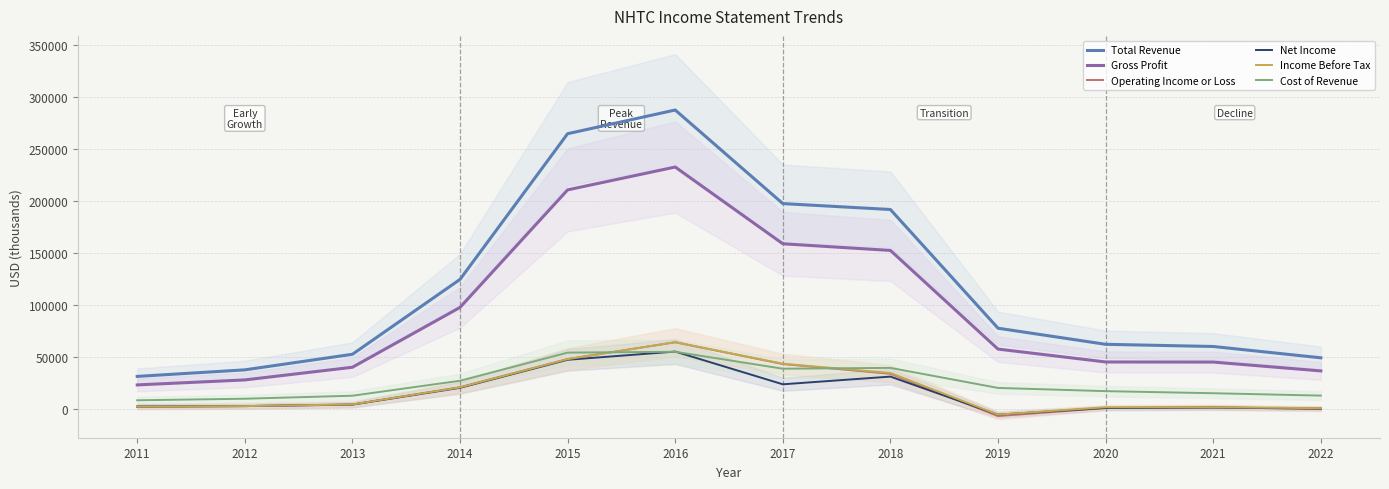

Reading right to left, list all the values displayed in this chart.

Total Revenue: 49100	60000	62100	77600	191900	197600	287700	264900	124600	52500	37500	31200
Gross Profit: 36500	45000	45100	57500	152500	158900	232800	210800	97600	40000	27800	23000
Operating Income or Loss: -300	1600	700	-7000	33700	43100	64100	47900	20800	4200	2600	1800
Net Income: 300	1100	800	-5600	31000	23600	55100	47200	20200	4000	2600	2300
Income Before Tax: 600	1500	1500	-5600	34500	43400	64100	47800	20600	4200	2600	2100
Cost of Revenue: 12700	15000	17000	20100	39400	38600	54900	54100	27000	12600	9700	8200